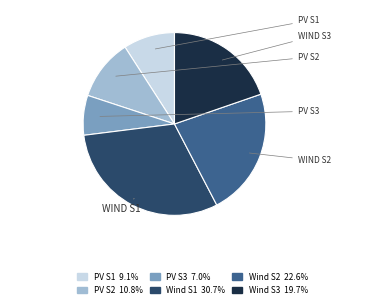

Is there a majority slice in this chart?

No